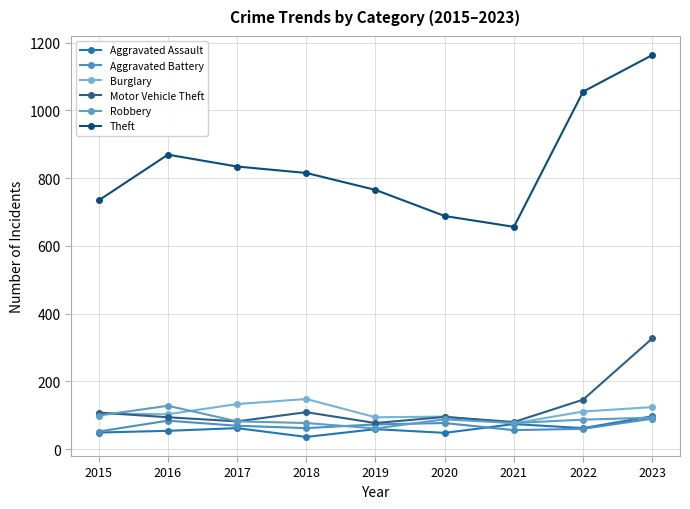

List the series in order of their peak value, highest first.

Theft, Motor Vehicle Theft, Burglary, Robbery, Aggravated Assault, Aggravated Battery